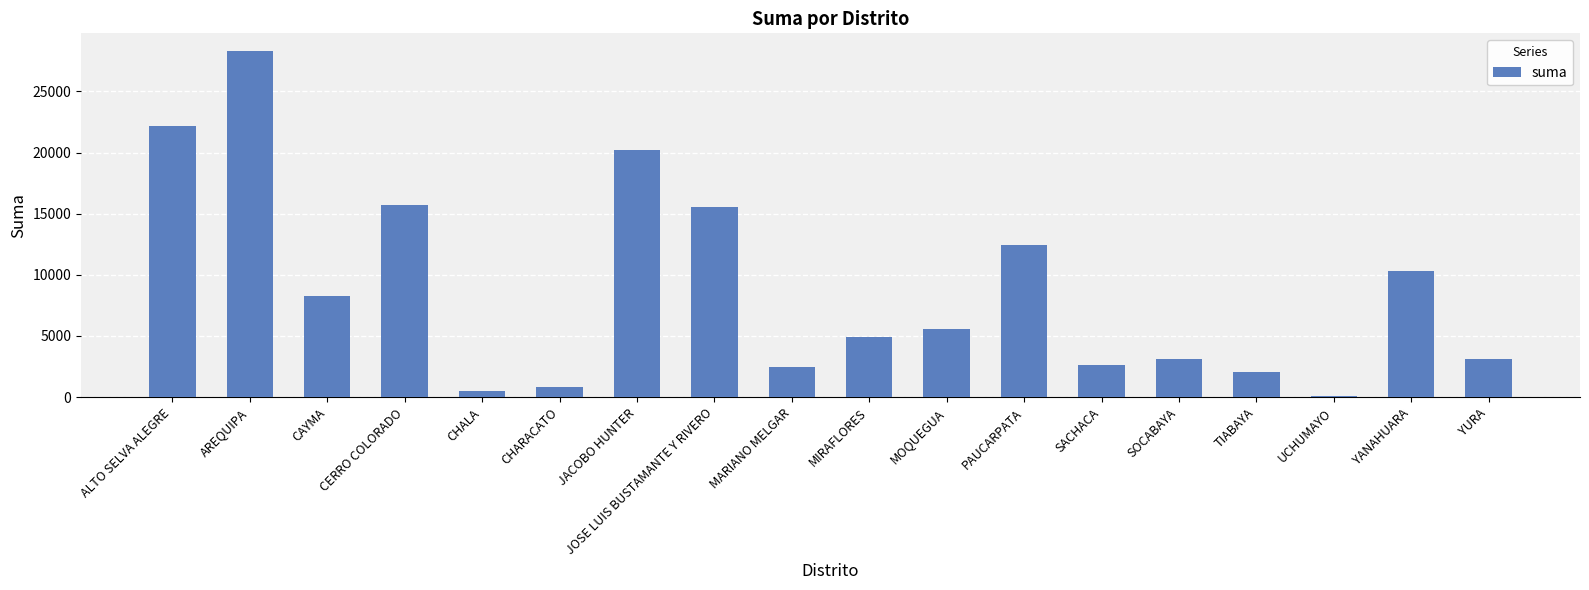

Count the number of data series in this chart.

1